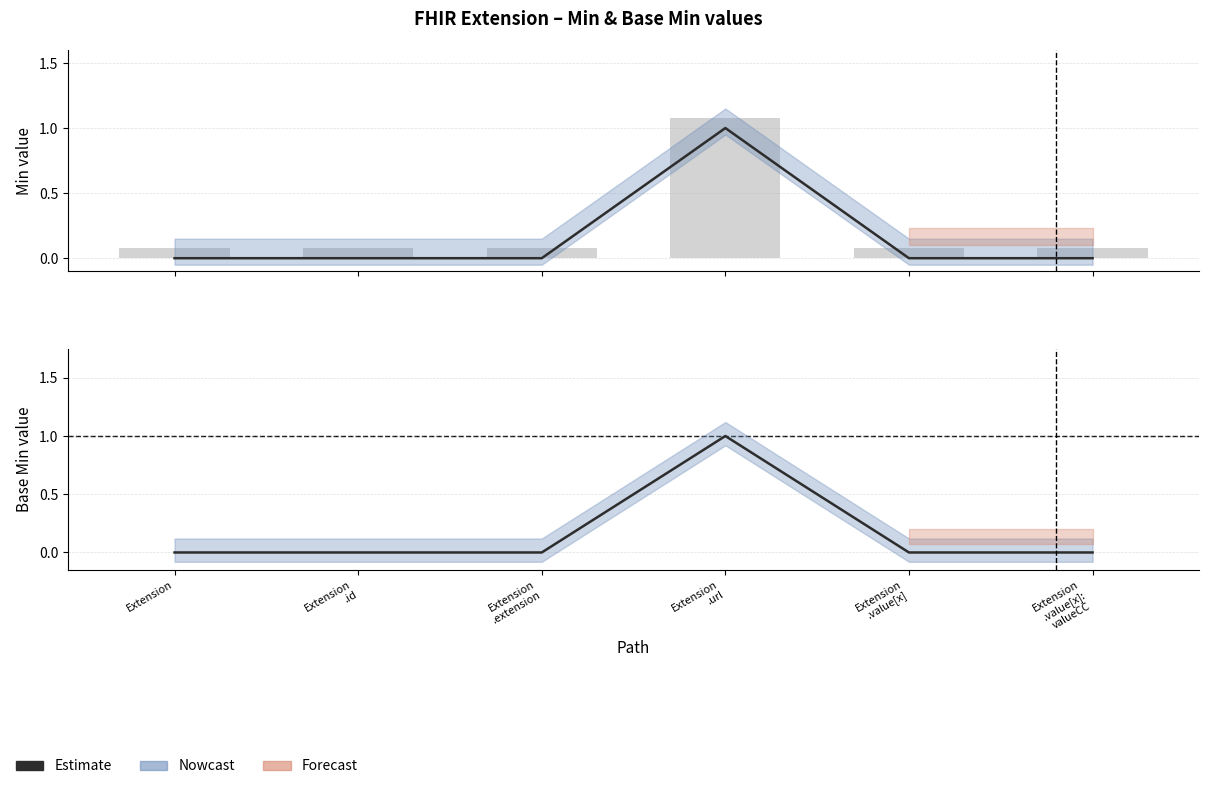

Reading left to right, transcribe all the data shown in this chart.

Extension=0	Extension
.id=0	Extension
.extension=0	Extension
.url=1	Extension
.value[x]=0	Extension
.value[x]:
valueCC=0